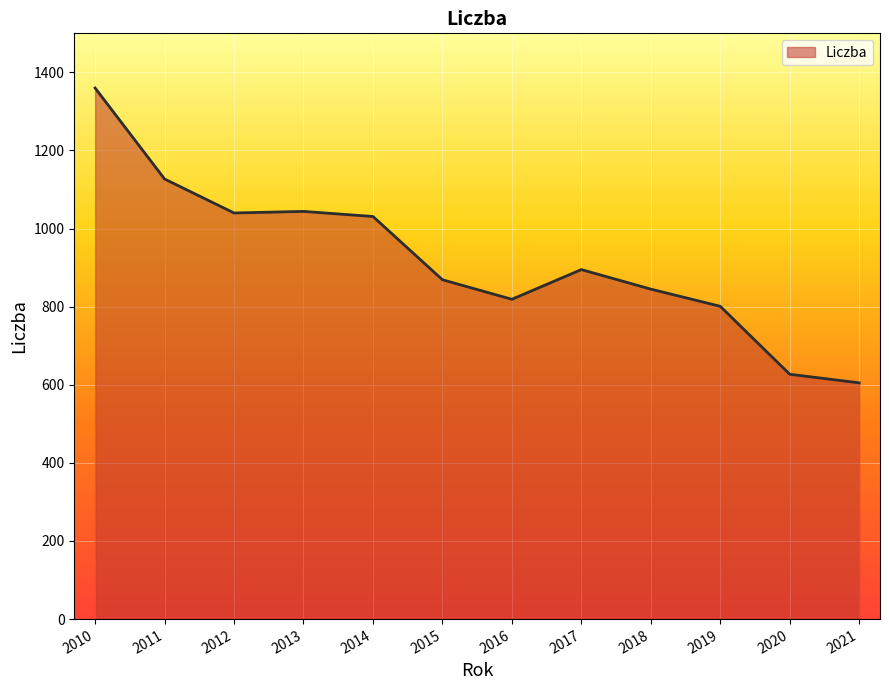

Where does the data first go above 895?

2010